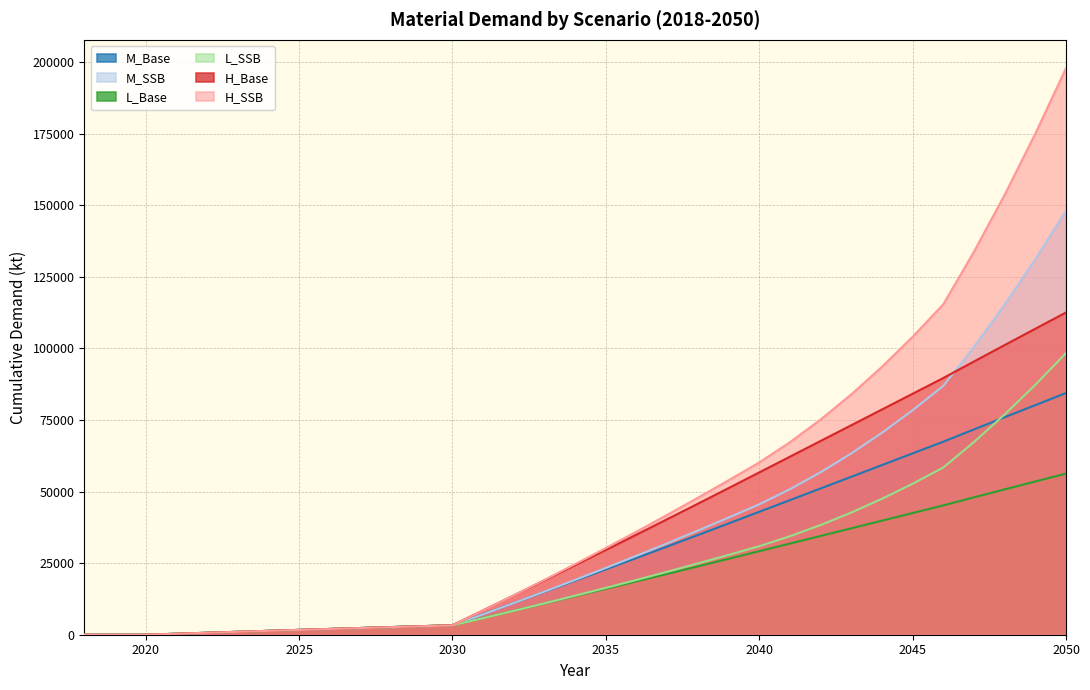

What value does the H_SSB series have at 2031?

8456.3